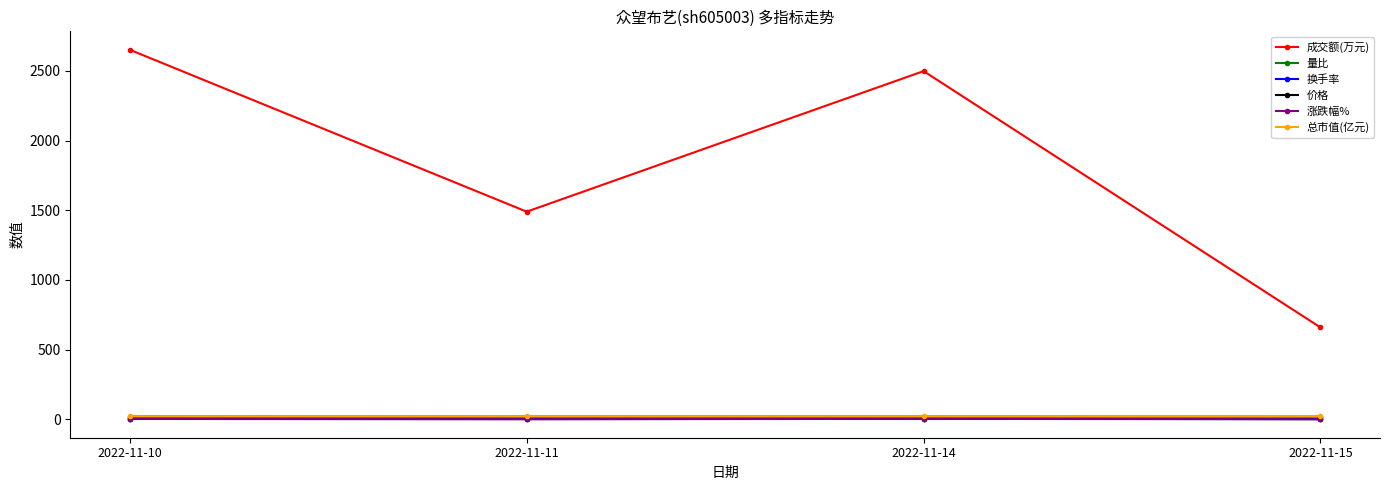

What is the value of the 成交额(万元) point at the 4th from the left?

659.0